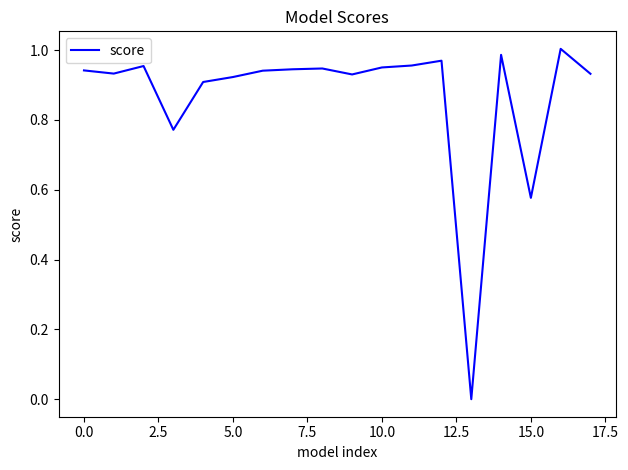

True or false: there are more than 1 points higher than both neighbors.

True